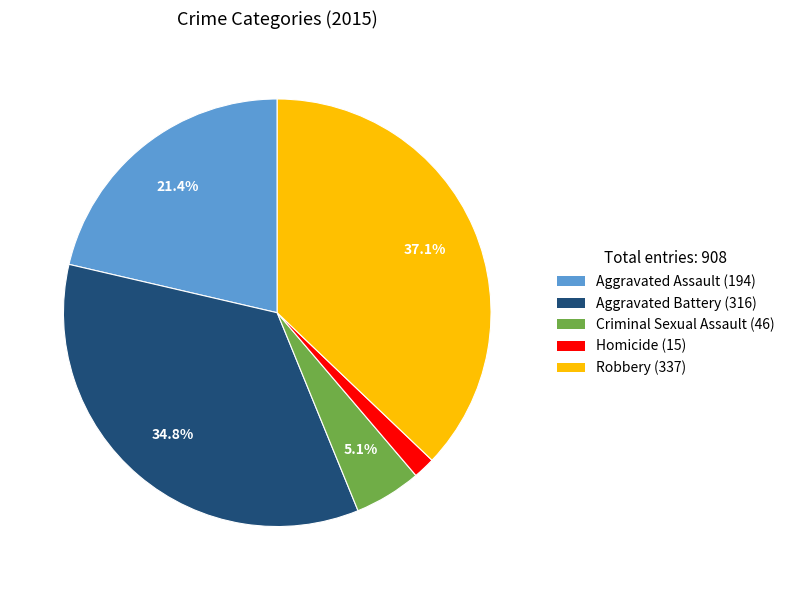

True or false: Homicide accounts for 2% of the total.

True